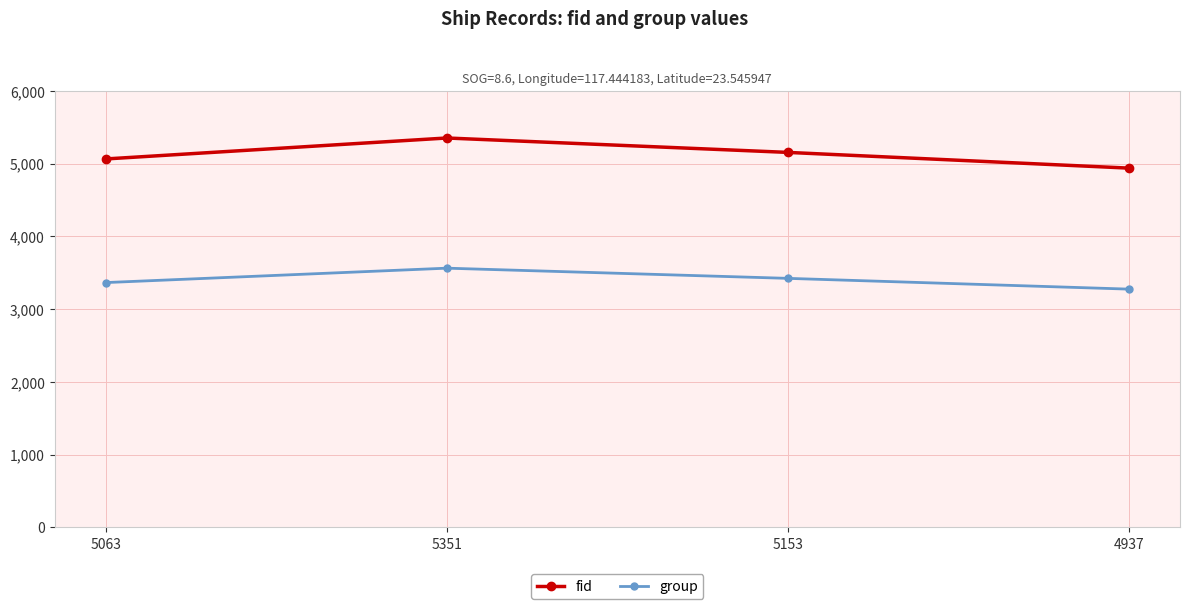

How many series are shown in this chart?

2